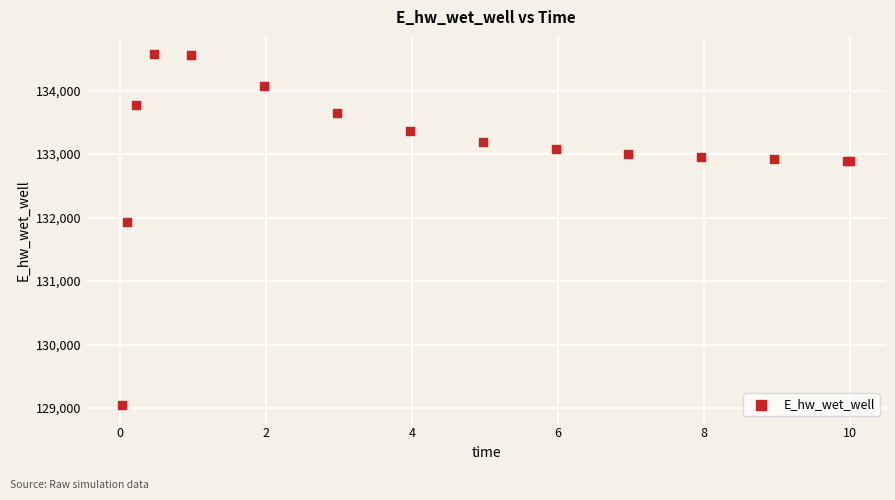

What Y value in the scatter plot is closest to 131808?

131928.9